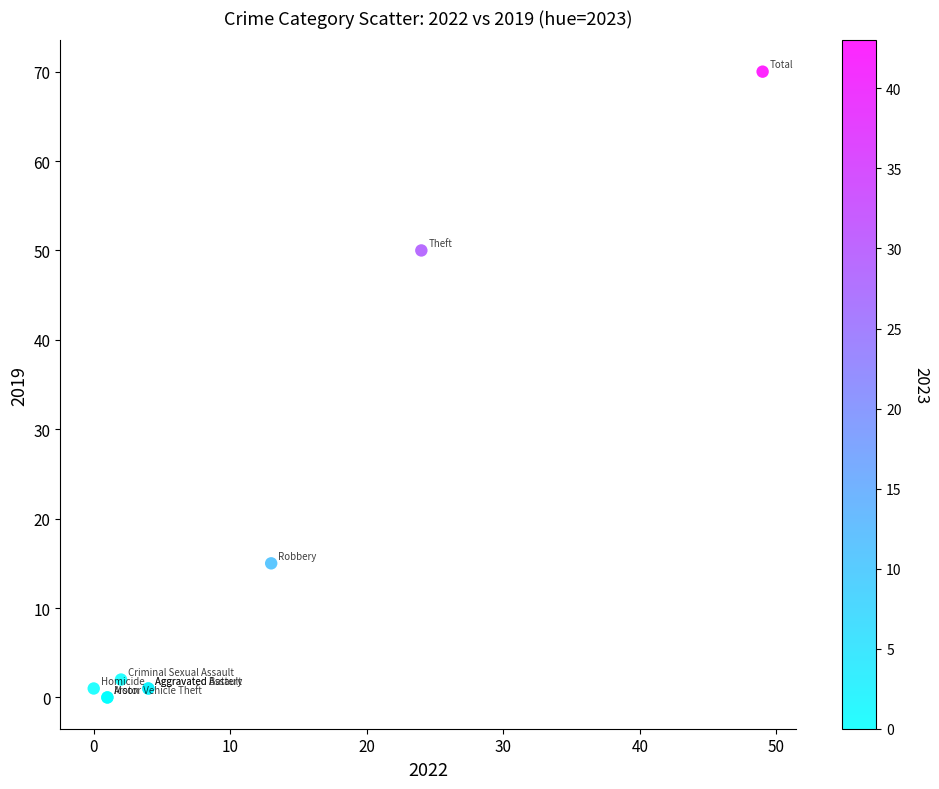

What Y value in the scatter plot is closest to 35?

50